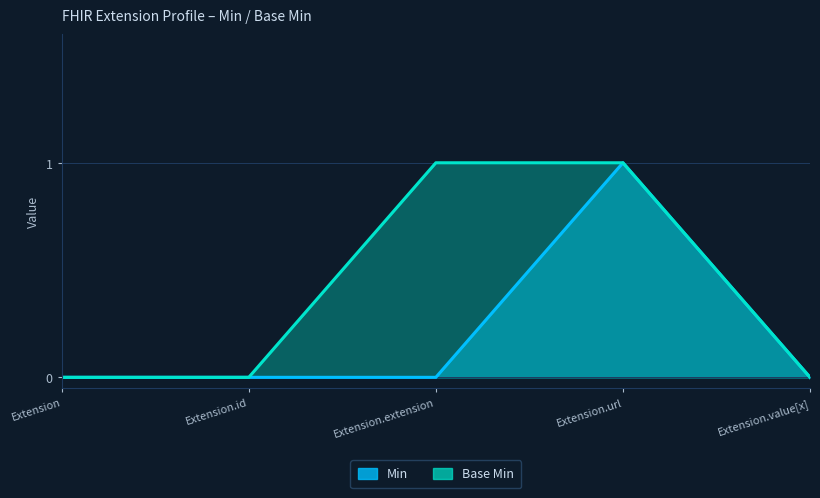

True or false: Min and Base Min cross at least once.

False